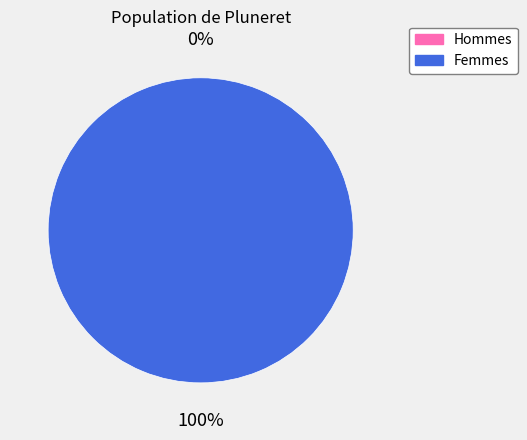

Is it true that 1 is 86% of the pie?

False